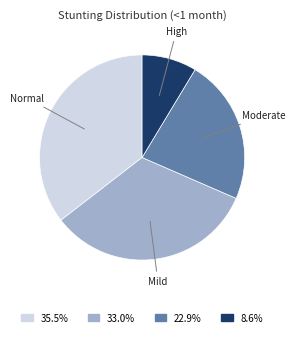

Is there any slice that represents more than half of the pie?

No